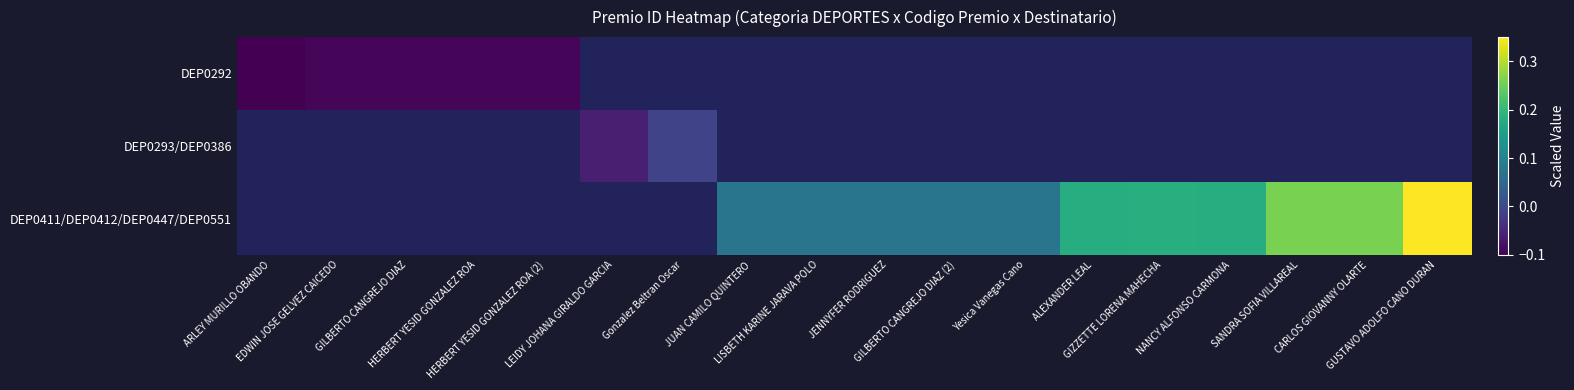

Which category has the highest value across all series?

GUSTAVO ADOLFO CANO DURAN